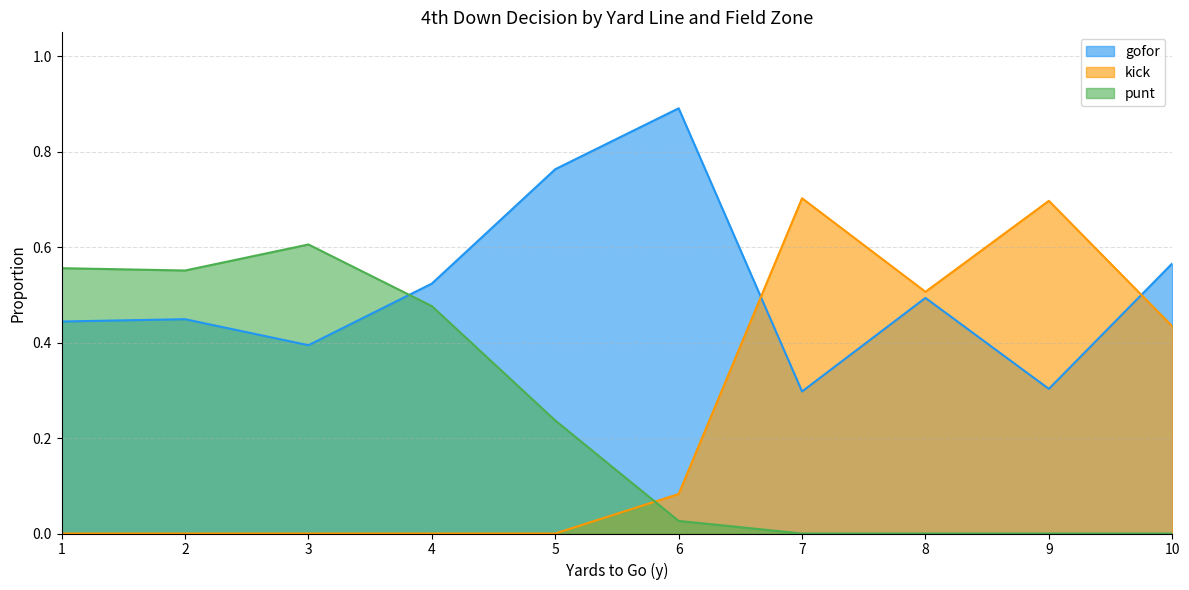

At which category does the chart reach its peak across all series?

6